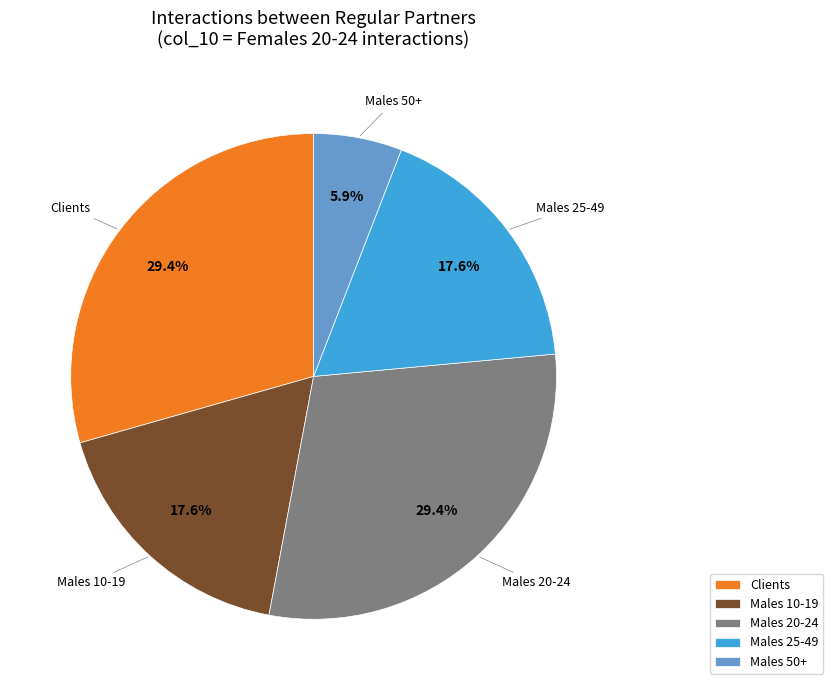

Which slice is the smallest?

Males 50+